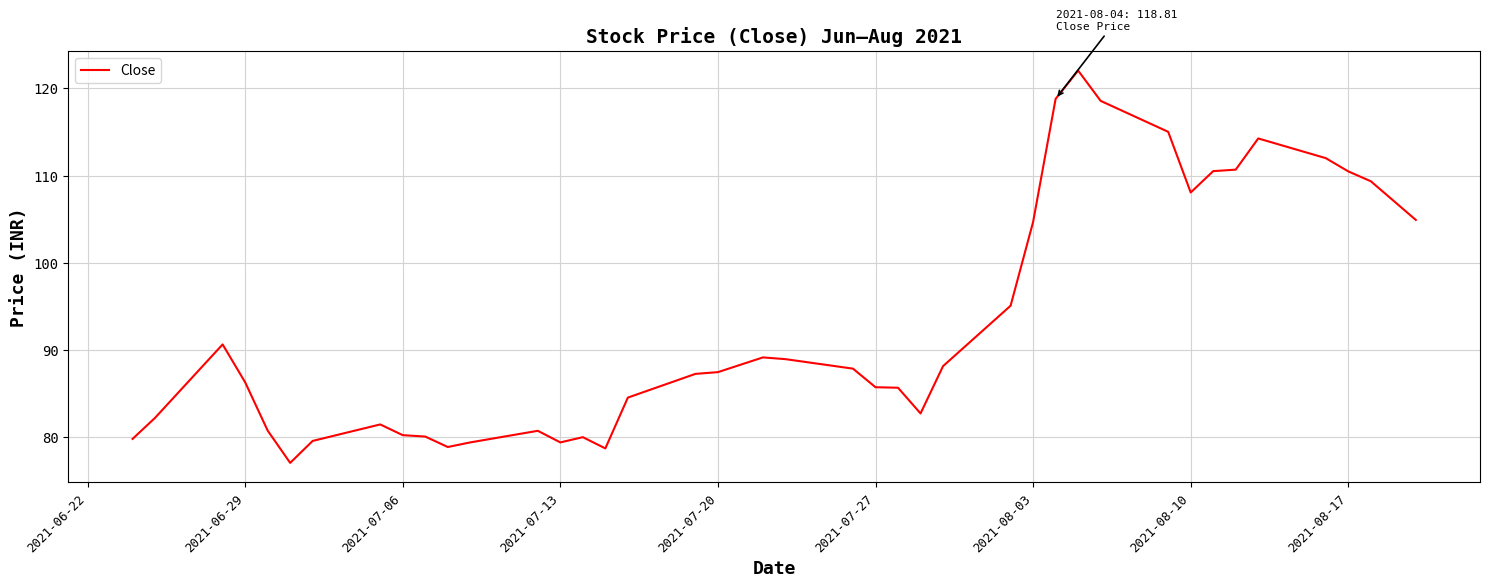

What is the maximum value shown in the chart?

122.1